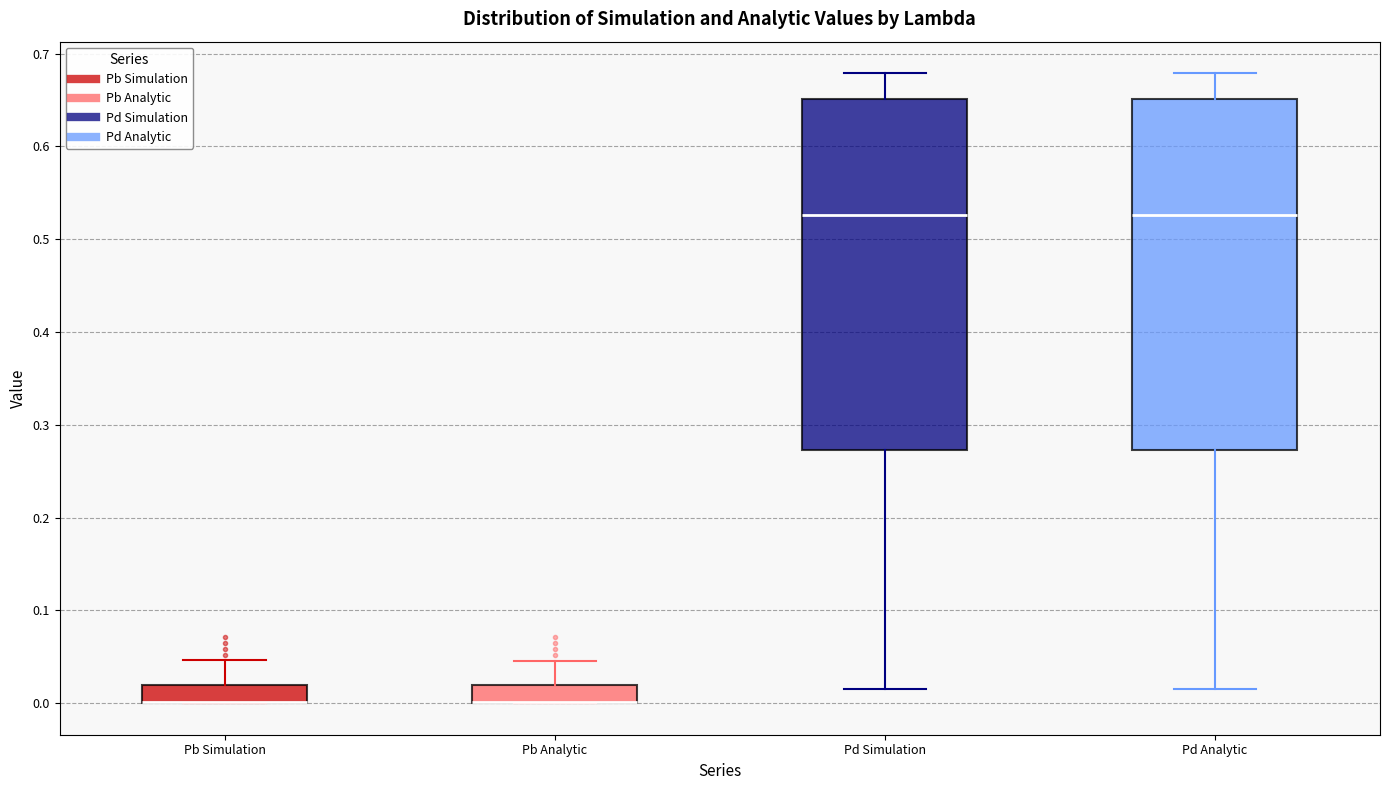

Reading left to right, transcribe this box plot: for each box, give where its median line is, the range the box spans, and where its two whiskers end, as read against the y-axis. The values are not printed on the chart, so give them approximately, as read against the axis.

Pb Simulation: median 0.00 (drawn on the box's lower edge), box 0.00 to 0.02, whiskers 0.00 to 0.05
Pb Analytic: median 0.00 (drawn on the box's lower edge), box 0.00 to 0.02, whiskers 0.00 to 0.05
Pd Simulation: median 0.53, box 0.27 to 0.65, whiskers 0.01 to 0.68
Pd Analytic: median 0.53, box 0.27 to 0.65, whiskers 0.01 to 0.68